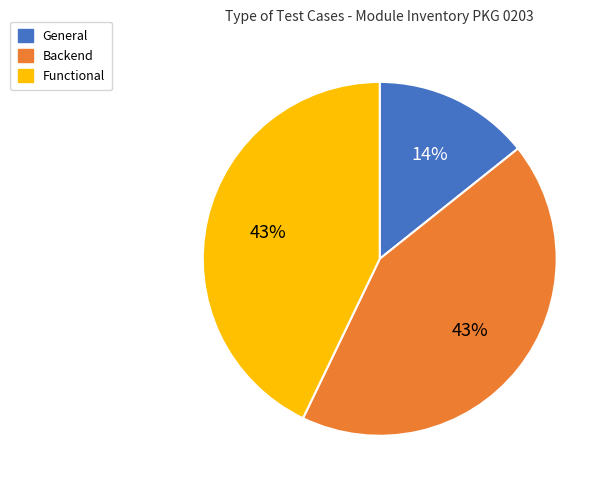

Between Backend and General, which is larger?

Backend